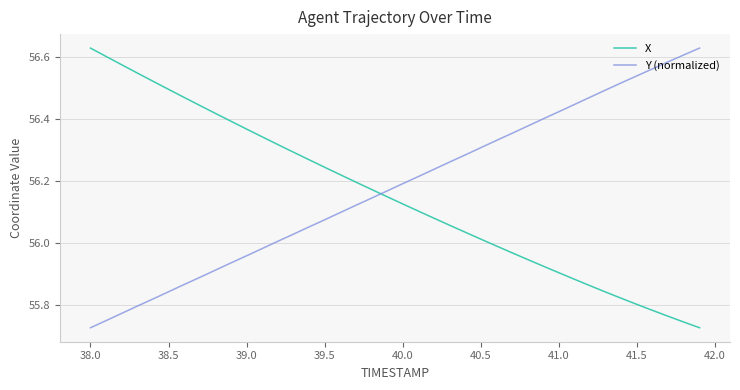

How many times do Y (normalized) and X cross each other?

1